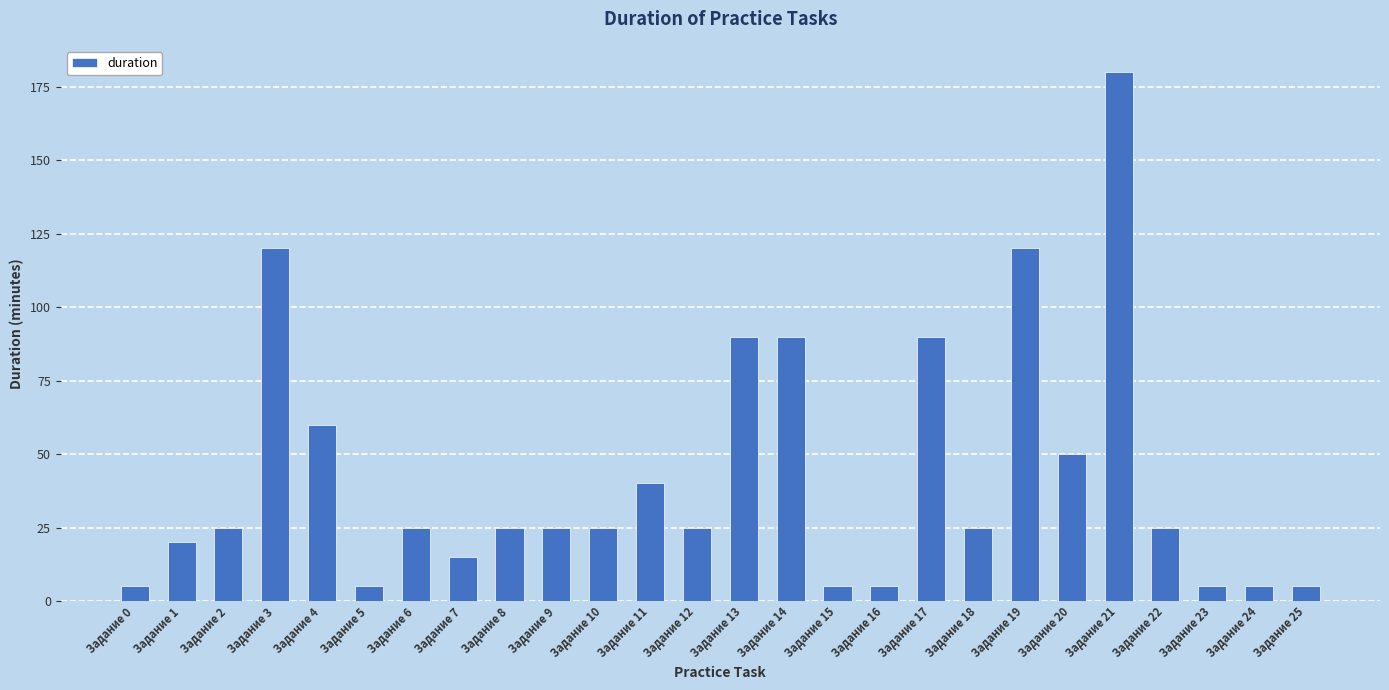

What is the value of the 2nd bar from the left?

20